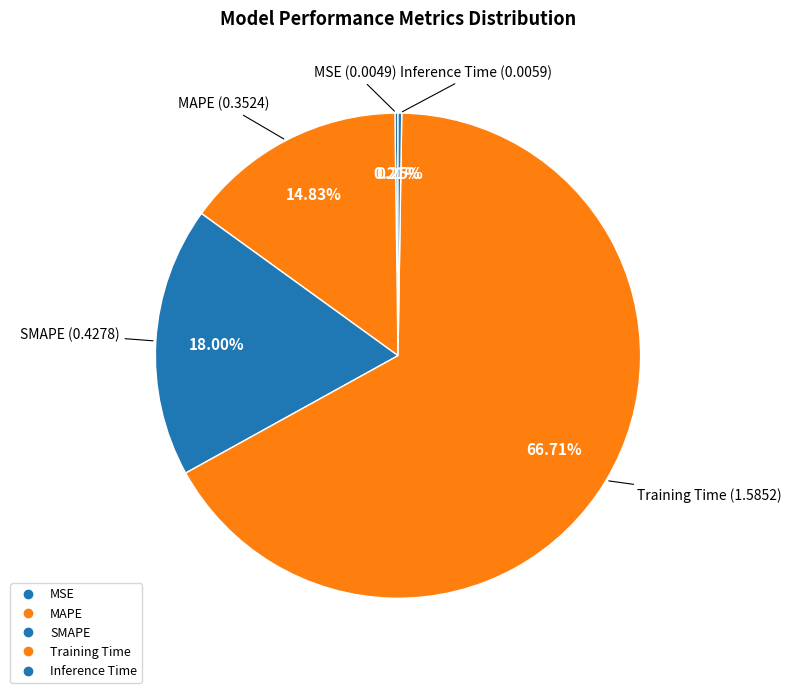

What is the total percentage of SMAPE and Inference Time?

18.2%